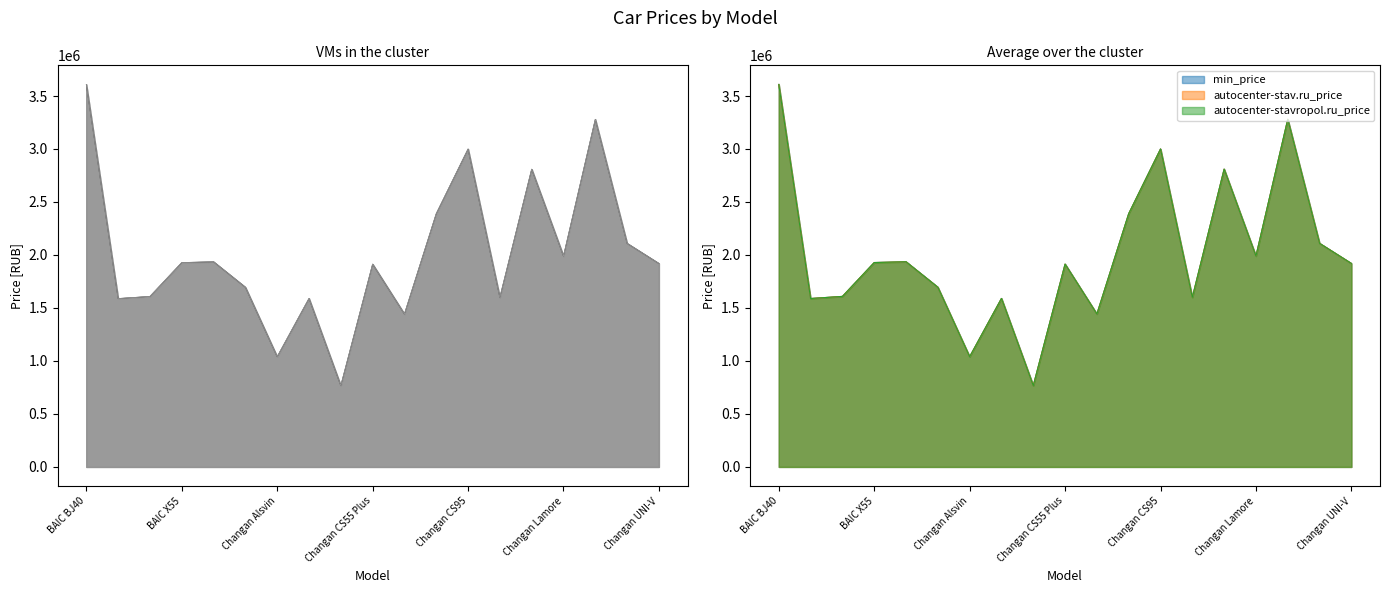

Reading left to right, extract all data points from this chart.

min_price: BAIC BJ40=3609000	BAIC U5 Plus=1589000	BAIC X35=1609000	BAIC X55=1928500	Belgee X50=1935990	Belgee X70=1695714	Changan Alsvin=1039900	Changan CS35 Plus New=1589900	Changan CS55=767000	Changan CS55 Plus=1913900	Changan CS75FL=1442900	Changan CS85 Coupe=2389900	Changan CS95=2999900	Changan Eado Plus=1599900	Changan Hunter Plus=2809900	Changan Lamore=1989900	Changan UNI-K=3279900	Changan UNI-T=2109900	Changan UNI-V=1919900
autocenter-stav.ru_price: BAIC BJ40=3609000	BAIC U5 Plus=1589000	BAIC X35=1609000	BAIC X55=1928500	Belgee X50=1935990	Belgee X70=1695714	Changan Alsvin=1039900	Changan CS35 Plus New=1589900	Changan CS55=767000	Changan CS55 Plus=1913900	Changan CS75FL=1442900	Changan CS85 Coupe=2389900	Changan CS95=2999900	Changan Eado Plus=1599900	Changan Hunter Plus=2809900	Changan Lamore=1989900	Changan UNI-K=3279900	Changan UNI-T=2109900	Changan UNI-V=1919900
autocenter-stavropol.ru_price: BAIC BJ40=3609000	BAIC U5 Plus=1589000	BAIC X35=1609000	BAIC X55=1928500	Belgee X50=1935990	Belgee X70=1695714	Changan Alsvin=1039900	Changan CS35 Plus New=1589900	Changan CS55=767000	Changan CS55 Plus=1913900	Changan CS75FL=1442900	Changan CS85 Coupe=2389900	Changan CS95=2999900	Changan Eado Plus=1599900	Changan Hunter Plus=2809900	Changan Lamore=1989900	Changan UNI-K=3279900	Changan UNI-T=2109900	Changan UNI-V=1919900